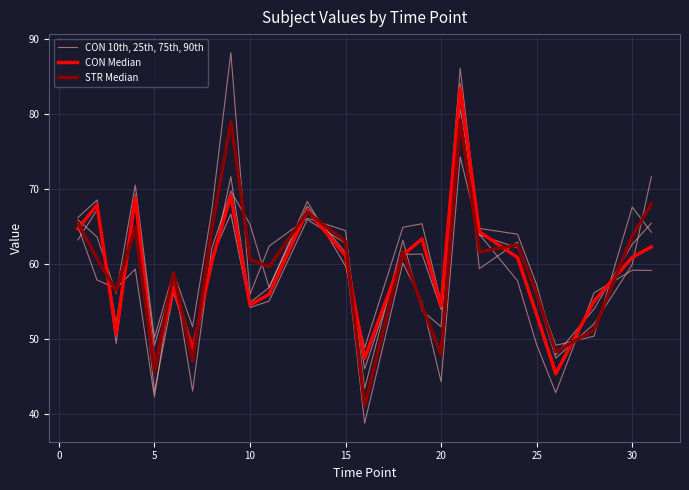

What is the spread (max minus min) of values at 30?

4.3